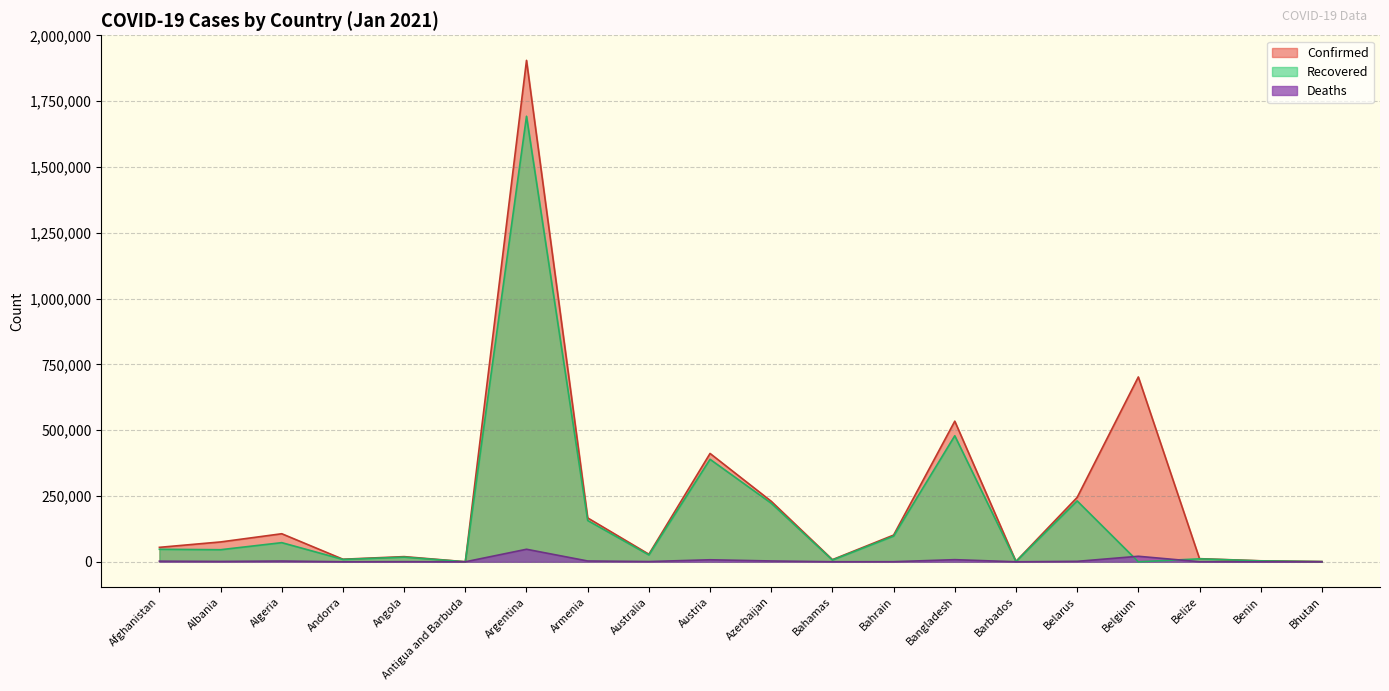

Reading left to right, transcribe all the data shown in this chart.

Confirmed: Afghanistan=54939	Albania=75454	Algeria=106610	Andorra=9779	Angola=19672	Antigua and Barbuda=218	Argentina=1905524	Armenia=166728	Australia=28800	Austria=411730	Azerbaijan=229935	Bahamas=8161	Bahrain=101503	Bangladesh=534407	Barbados=1477	Belarus=244718	Belgium=702437	Belize=11845	Benin=3786	Bhutan=857
Recovered: Afghanistan=47606	Albania=45906	Algeria=72745	Andorra=8942	Angola=17692	Antigua and Barbuda=175	Argentina=1693146	Armenia=156910	Australia=26034	Austria=389476	Azerbaijan=222553	Bahamas=6754	Bahrain=97664	Bangladesh=478960	Barbados=1098	Belarus=231399	Belgium=0	Belize=11273	Benin=3398	Bhutan=776
Deaths: Afghanistan=2399	Albania=1350	Algeria=2881	Andorra=100	Angola=464	Antigua and Barbuda=6	Argentina=47601	Armenia=3069	Australia=909	Austria=7658	Azerbaijan=3119	Bahamas=175	Bahrain=372	Bangladesh=8094	Barbados=11	Belarus=1698	Belgium=20982	Belize=298	Benin=48	Bhutan=1